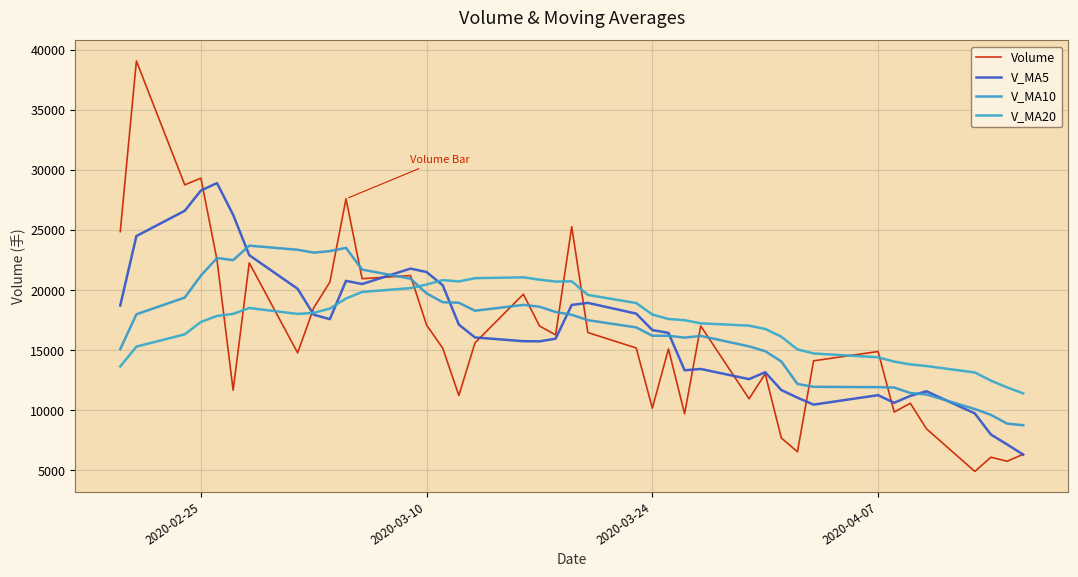

Does the chart display data point markers on the line(s)?

No